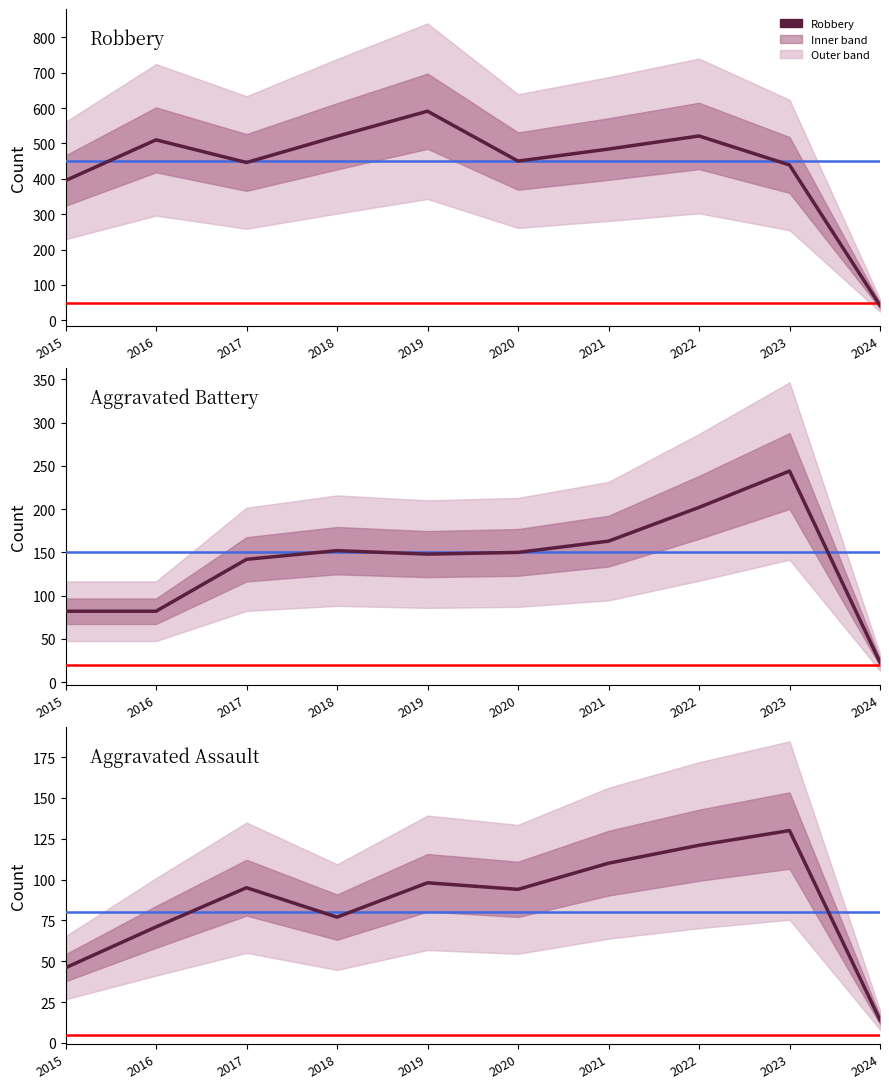

The value of Aggravated Assault at 2019 is 20. True or false?

False